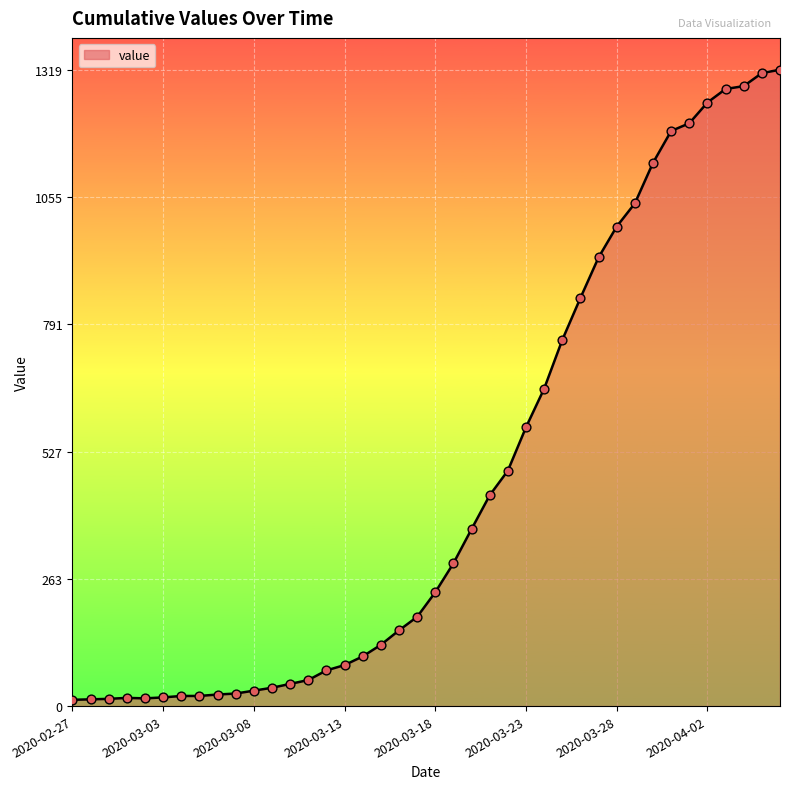

What is the maximum value shown in the chart?

1319